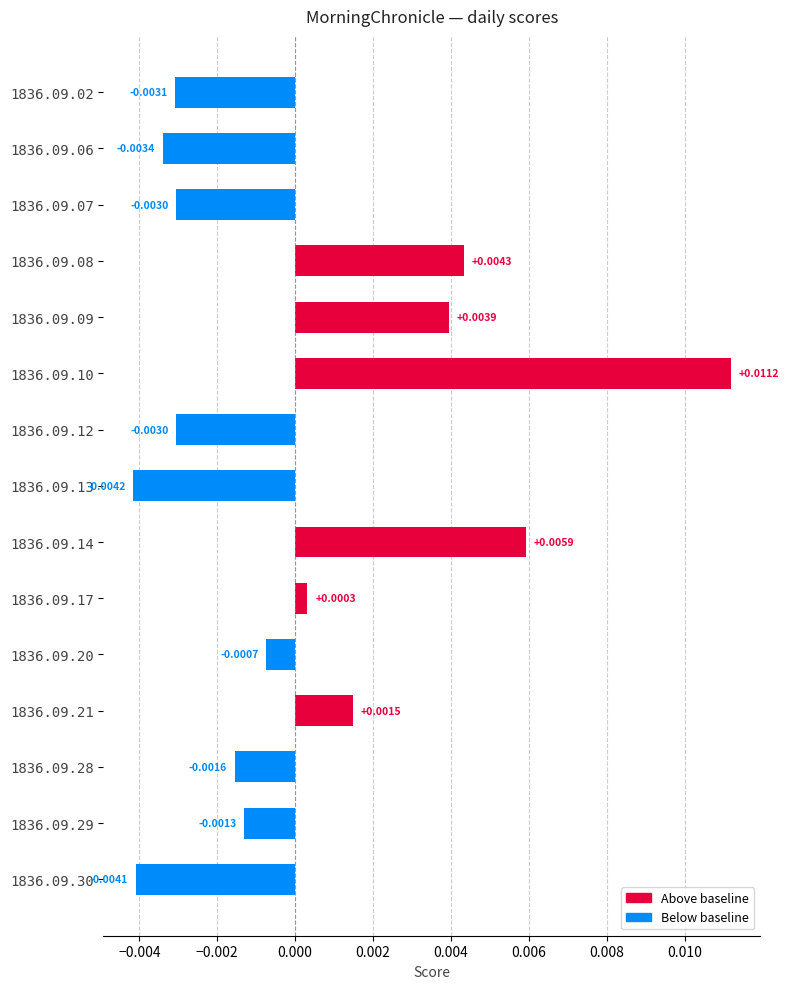

Which has a higher value, 1836.09.29 or 1836.09.07?

1836.09.29